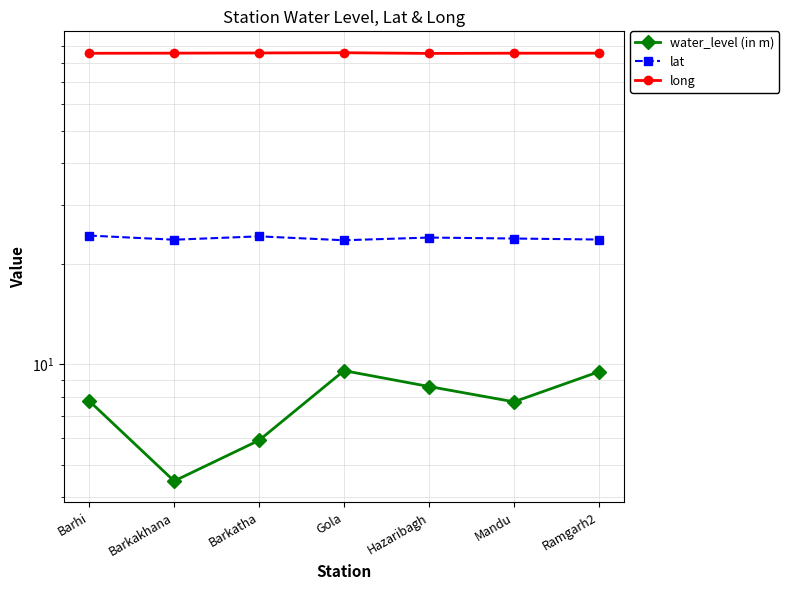

What is the difference between the maximum and minimum values in the long series?

0.4